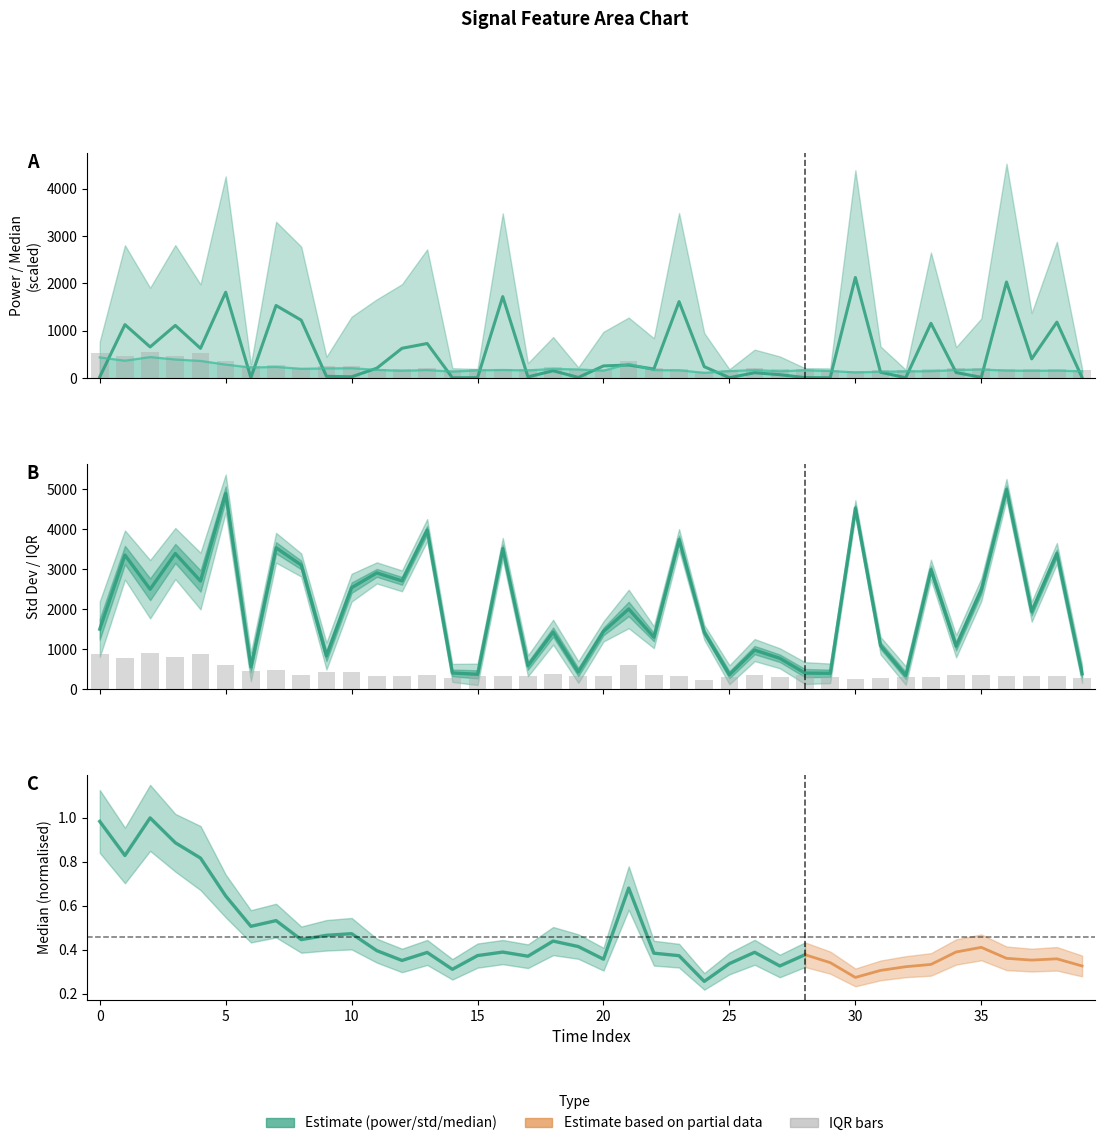

How many data points in power_6 are less than 211?

20